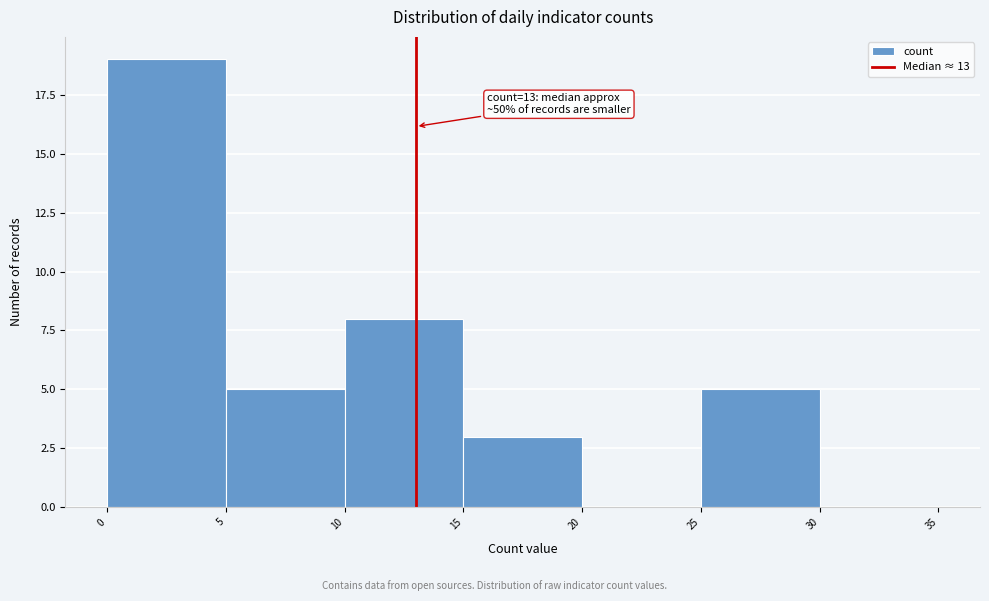

Over which range of the x-axis is the bar tallest?

0 to 5